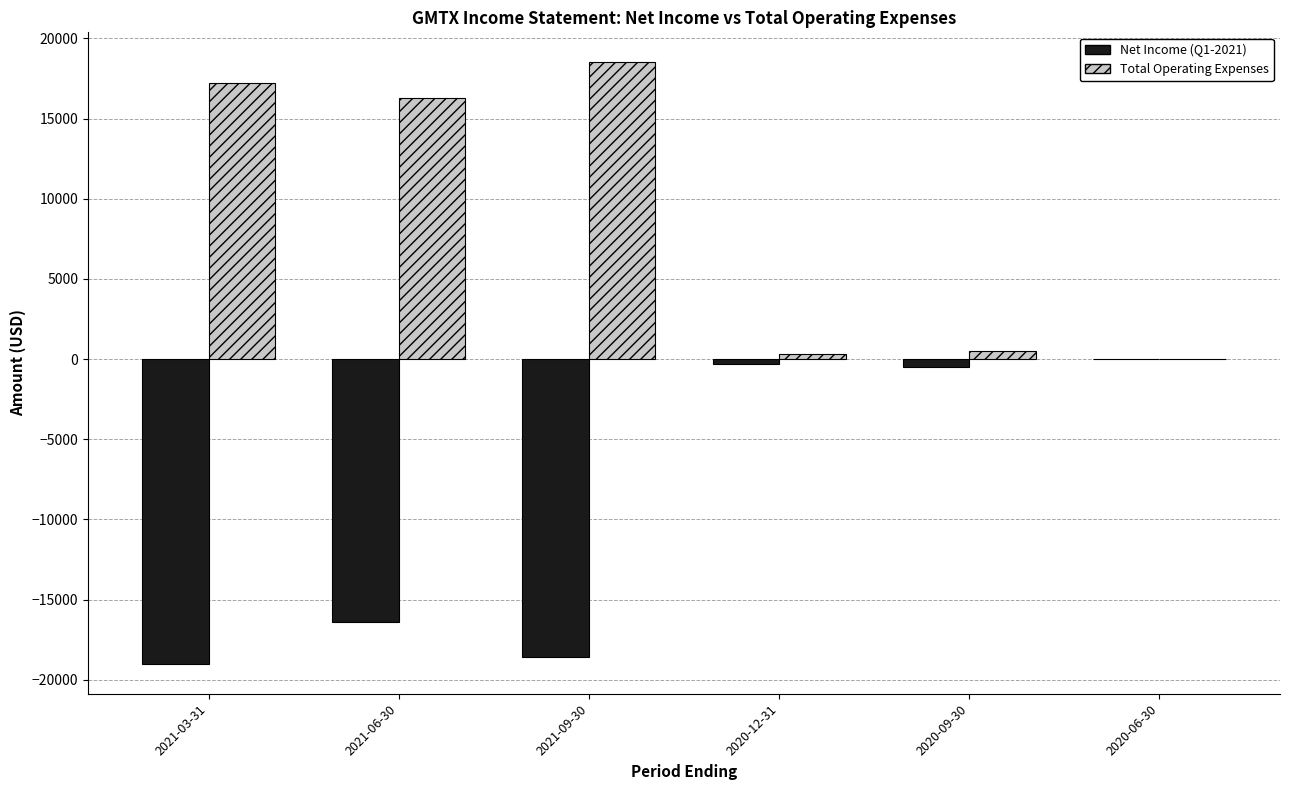

What is the sum of all Net Income (Q1-2021) values?

-54800